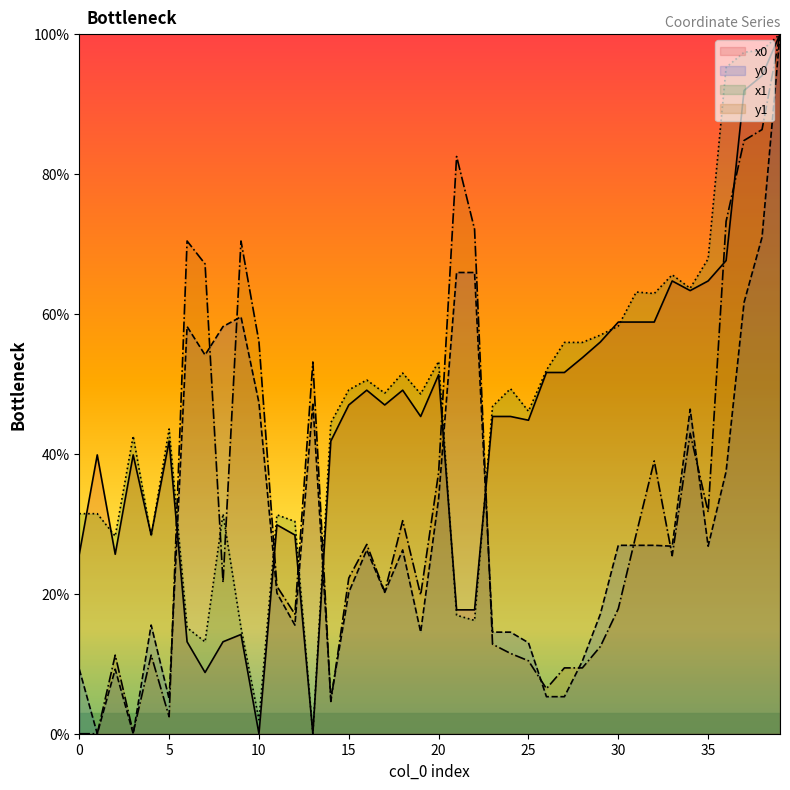

What is the average value of the y0 series?

30.2